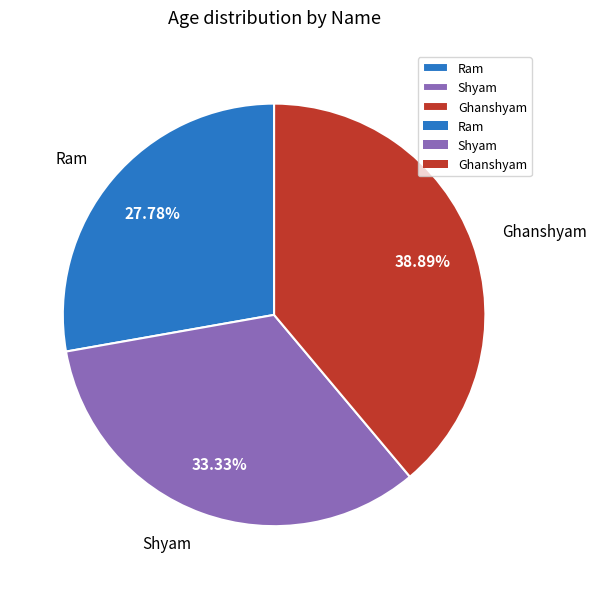

How many slices are in this pie chart?

3